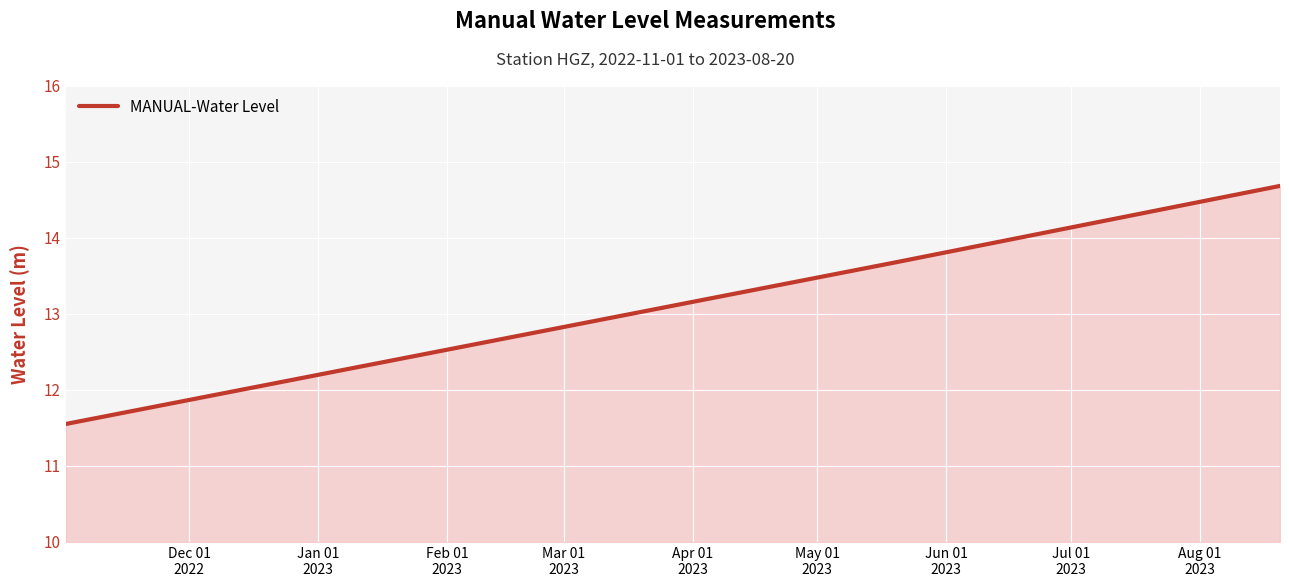

What is the average value?

13.3